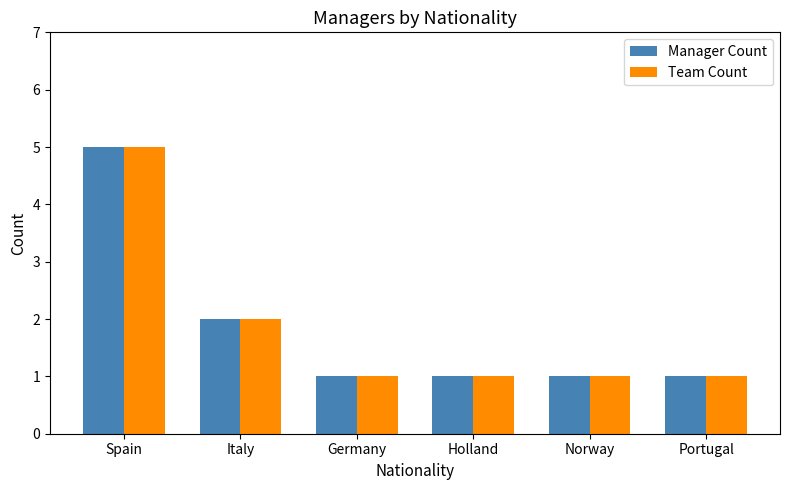

What is the difference between the maximum and minimum values in the Team Count series?

4